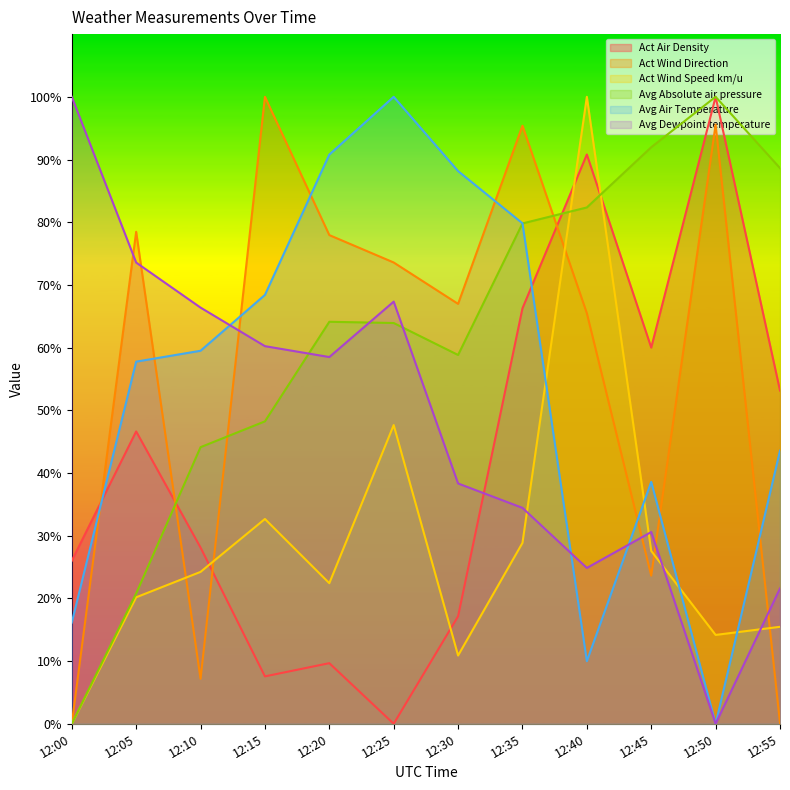

The value of Act Air Density at 12:35 is 35.6. True or false?

False